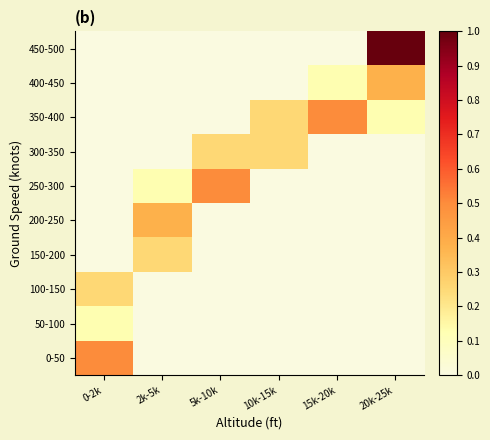

How many data points does each series have?

6